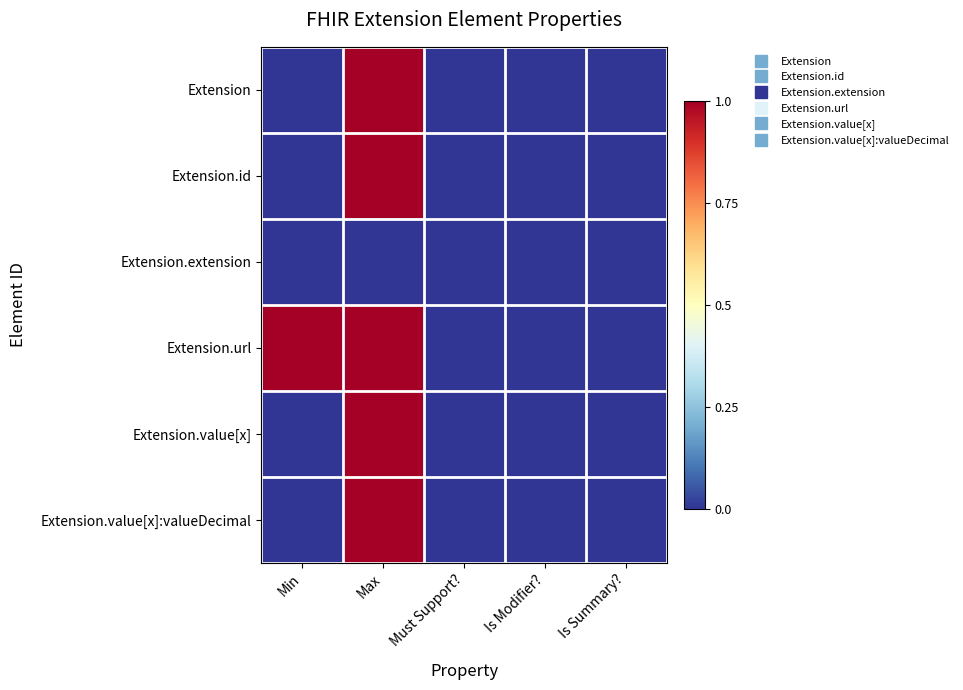

Reading right to left, extract all data points from this chart.

Extension: Is Summary?=0	Is Modifier?=0	Must Support?=0	Max=1	Min=0
Extension.id: Is Summary?=0	Is Modifier?=0	Must Support?=0	Max=1	Min=0
Extension.extension: Is Summary?=0	Is Modifier?=0	Must Support?=0	Max=0	Min=0
Extension.url: Is Summary?=0	Is Modifier?=0	Must Support?=0	Max=1	Min=1
Extension.value[x]: Is Summary?=0	Is Modifier?=0	Must Support?=0	Max=1	Min=0
Extension.value[x]:valueDecimal: Is Summary?=0	Is Modifier?=0	Must Support?=0	Max=1	Min=0